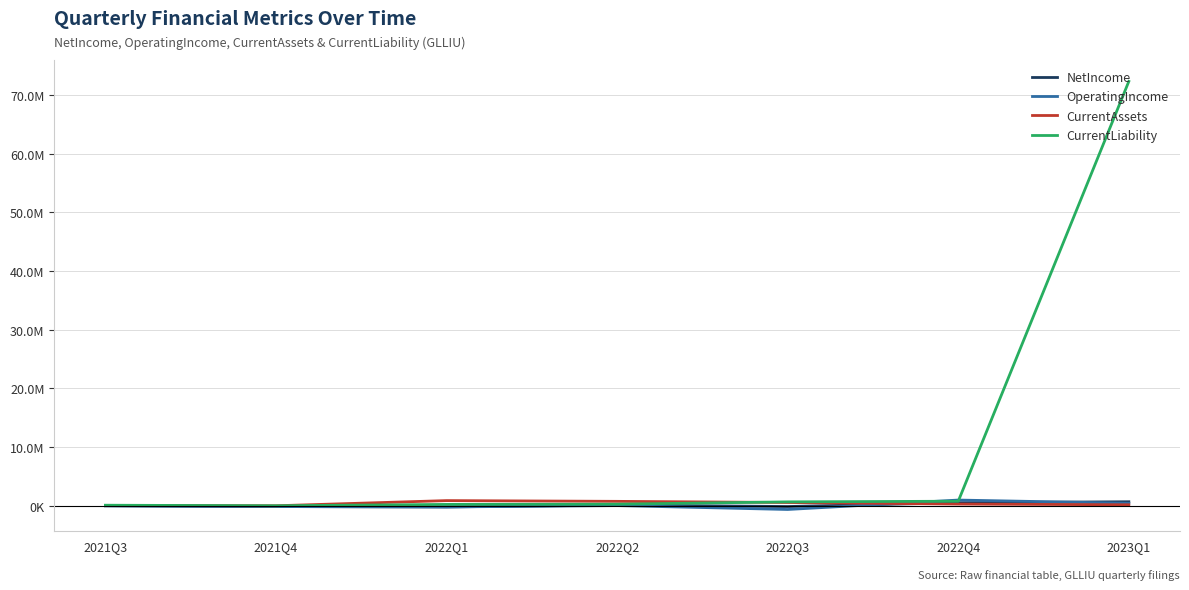

Which series has the largest total across all categories?

CurrentLiability